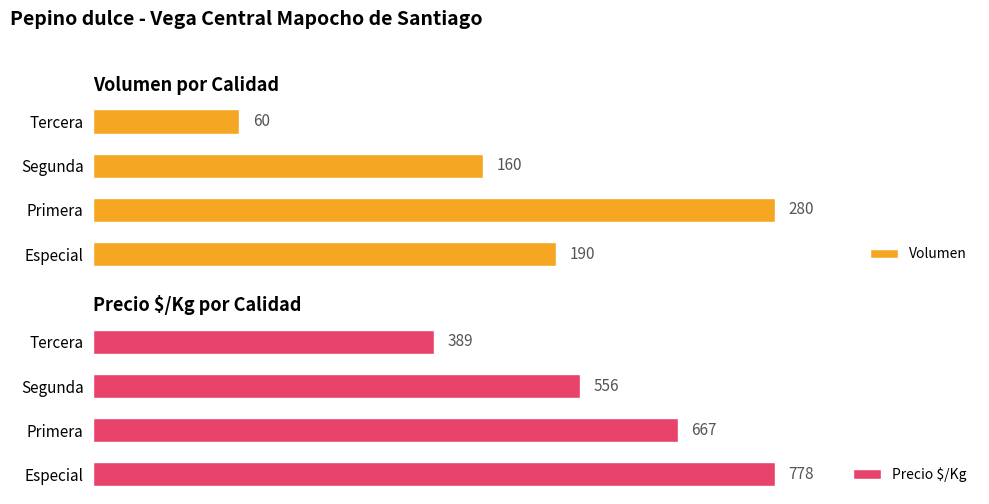

Where is Volumen nearest to the value 170?

Segunda